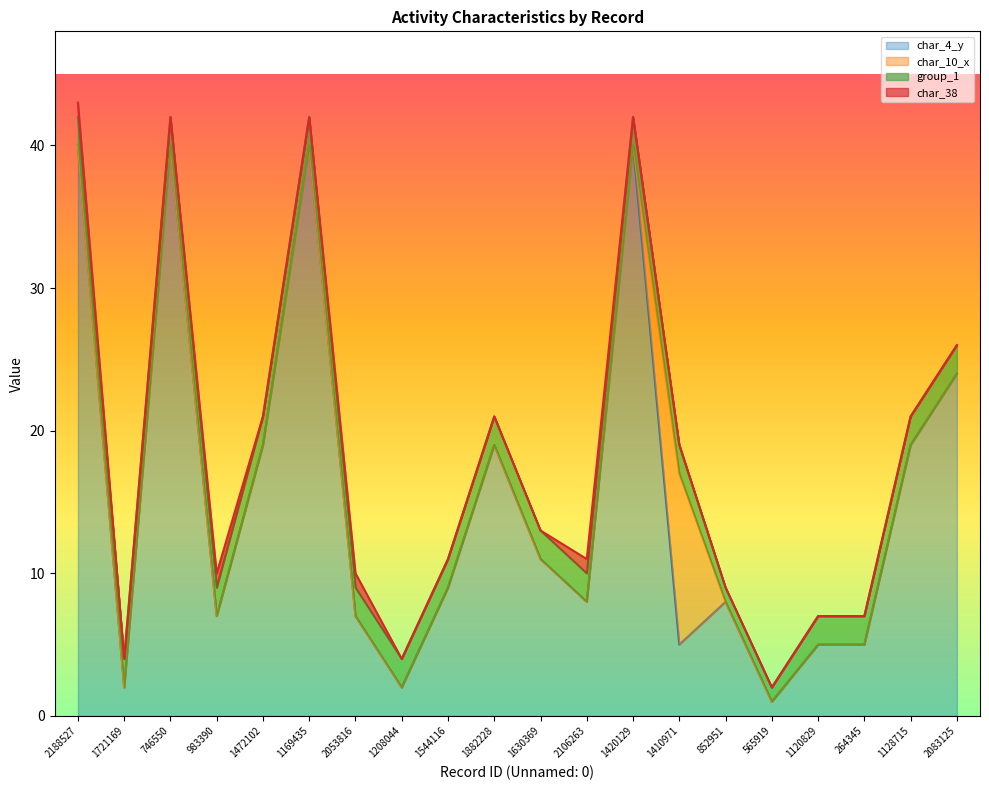

What is the difference between the maximum and minimum values in the char_38 series?

1